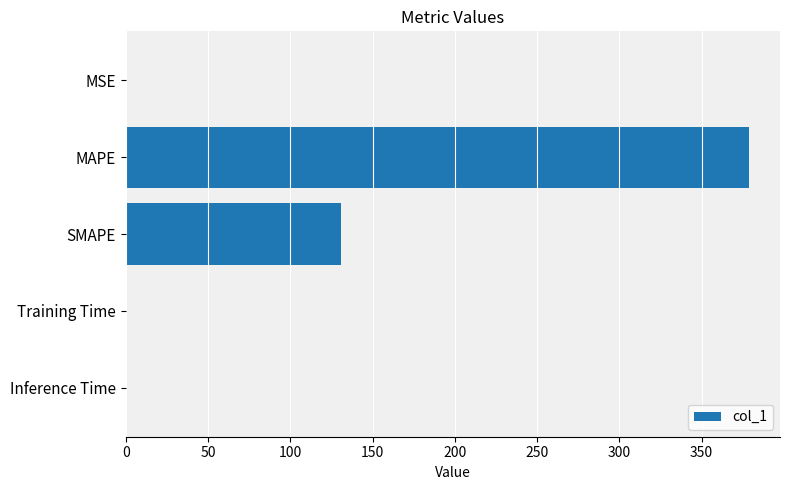

True or false: the data shows 33.0 at SMAPE.

False